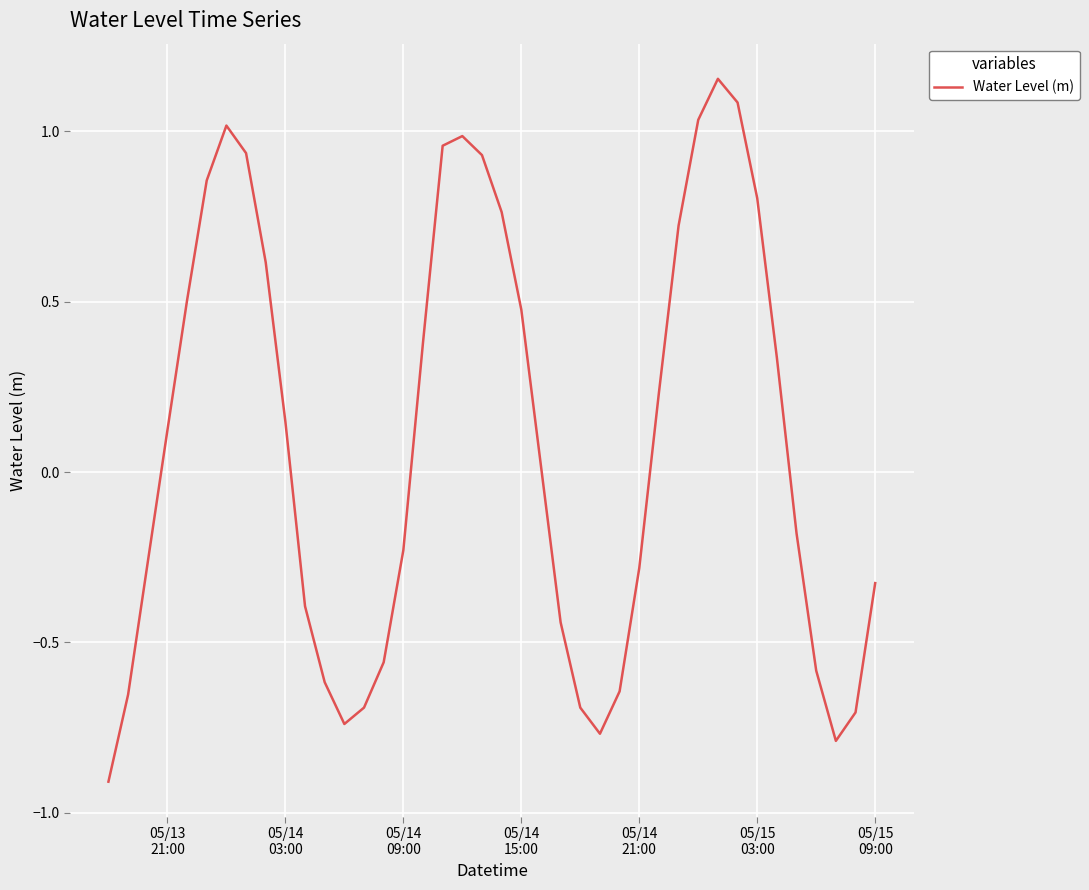

What is the difference between the second highest and minimum values?

2.0